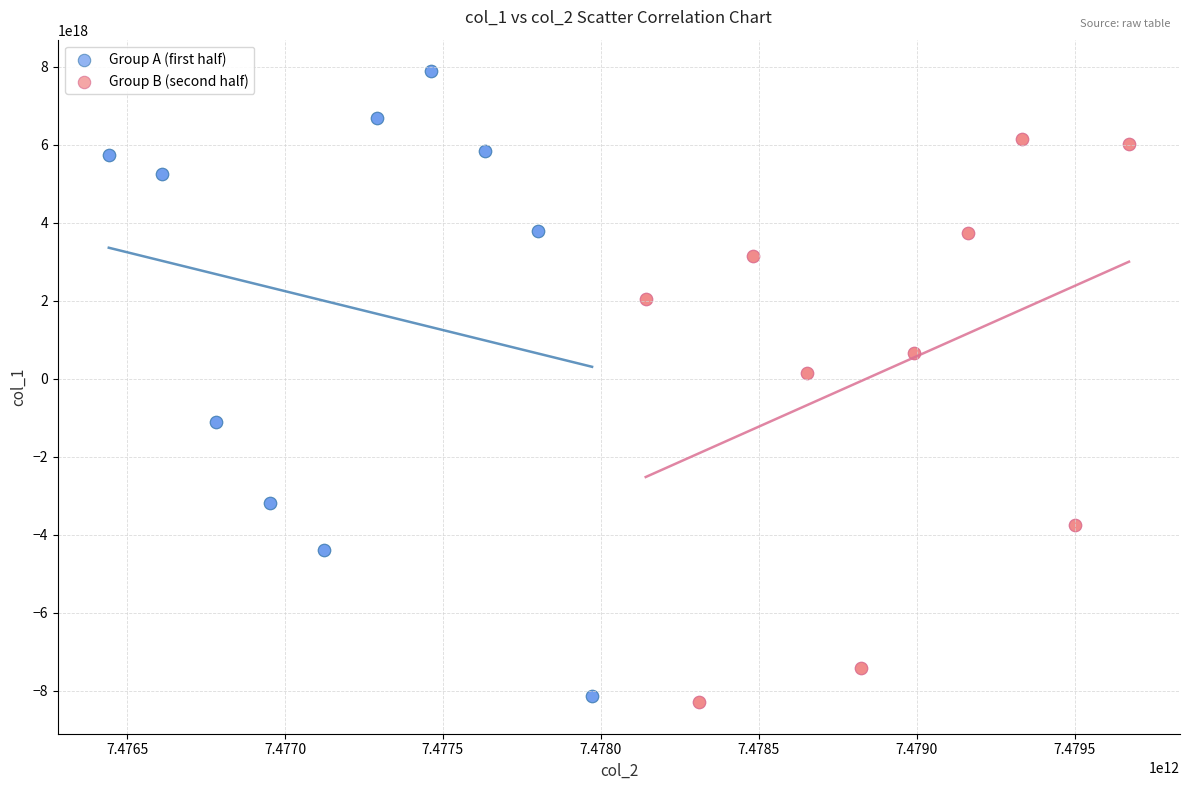

Which series reaches the maximum Y coordinate?

Group A (first half)